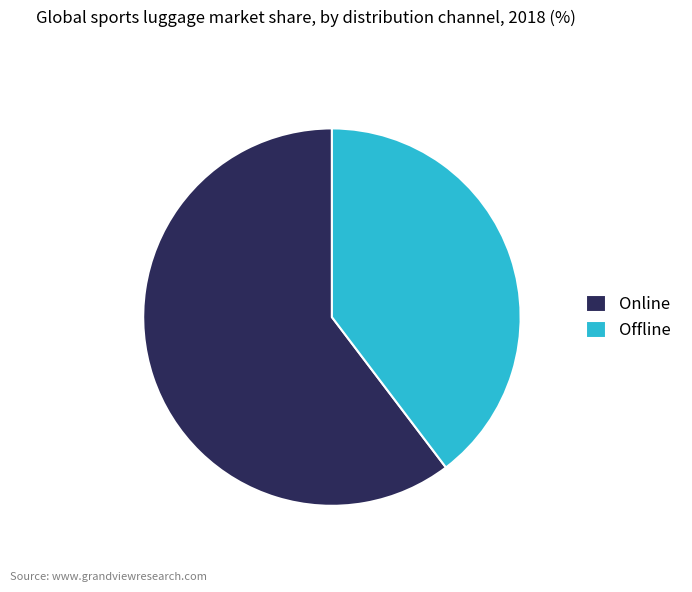

The Online slice represents 50% of the pie. True or false?

False